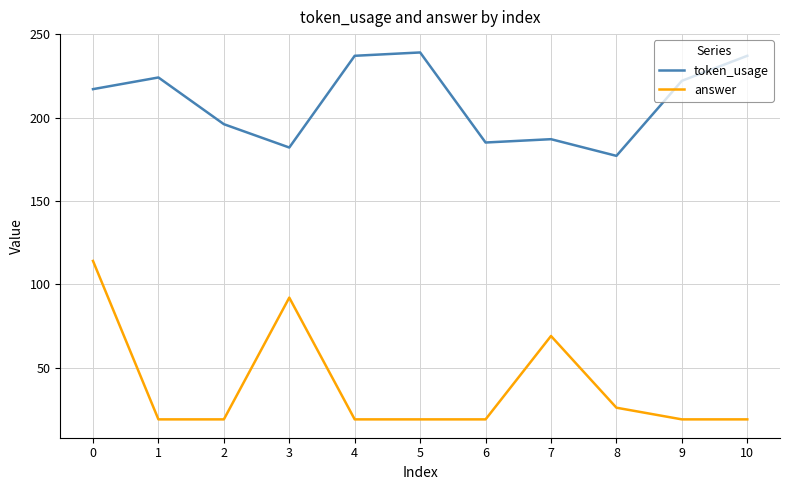

How many lines are shown in the chart?

2